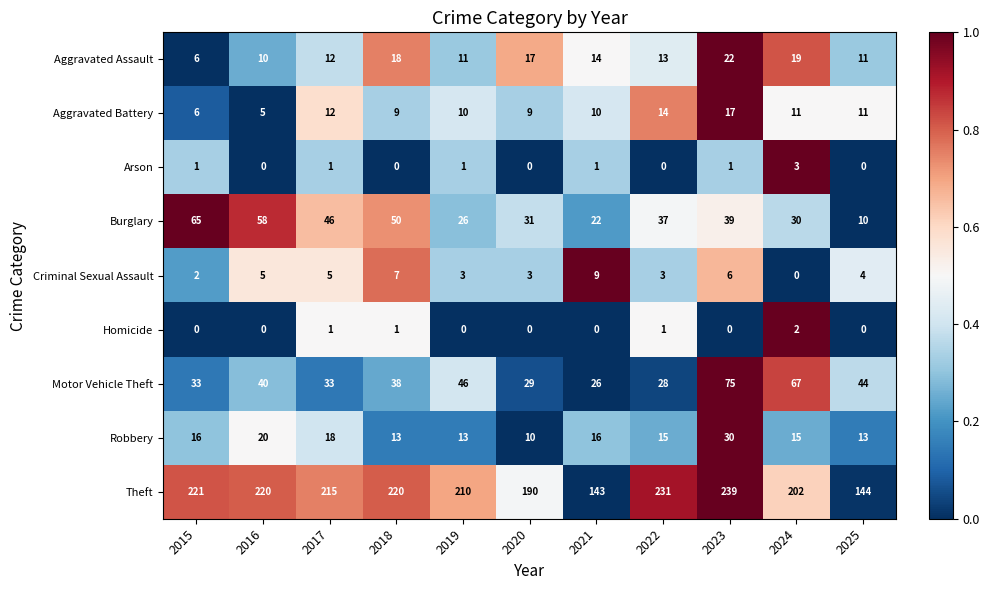

The Arson series shows 1 at 2019. True or false?

True